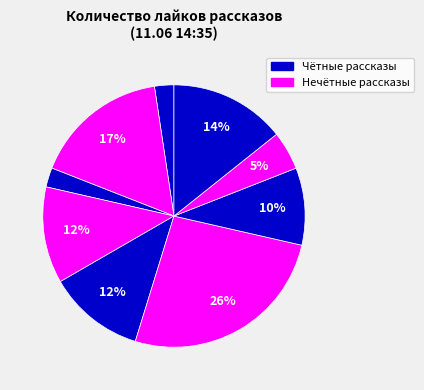

Count the number of slices in the pie.

9